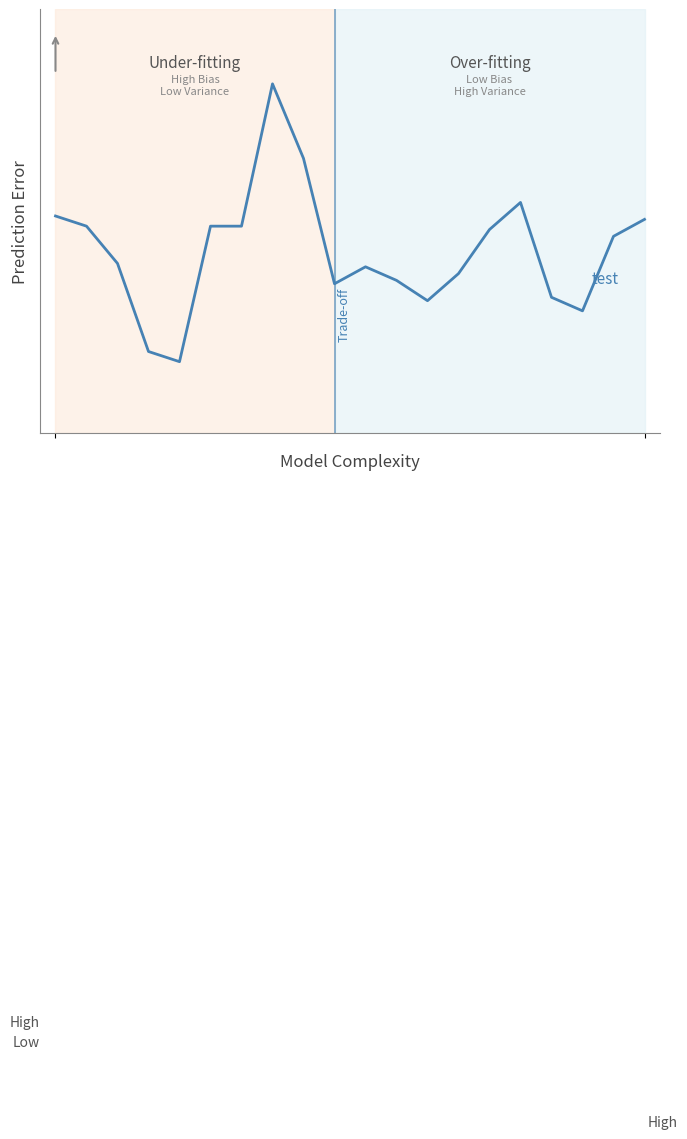

How many interior local valleys does the test series have?

4